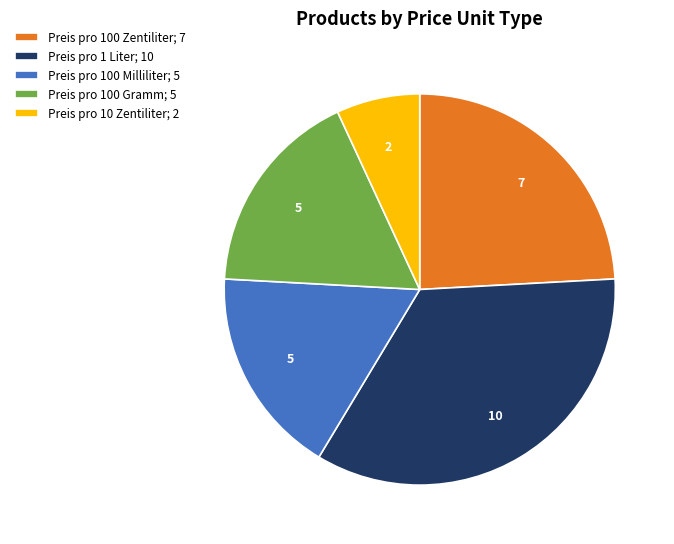

Does any single category account for the majority?

No